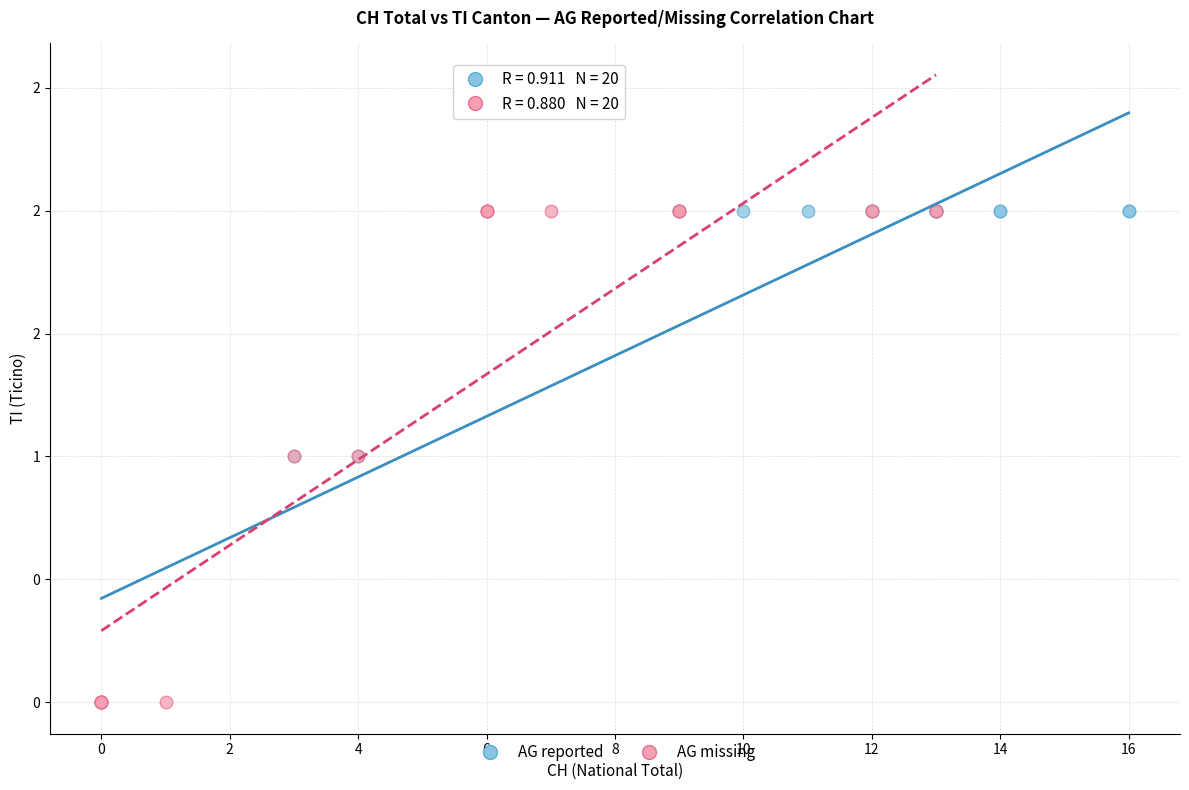

What are all the series names shown in the legend?

AG reported, AG missing